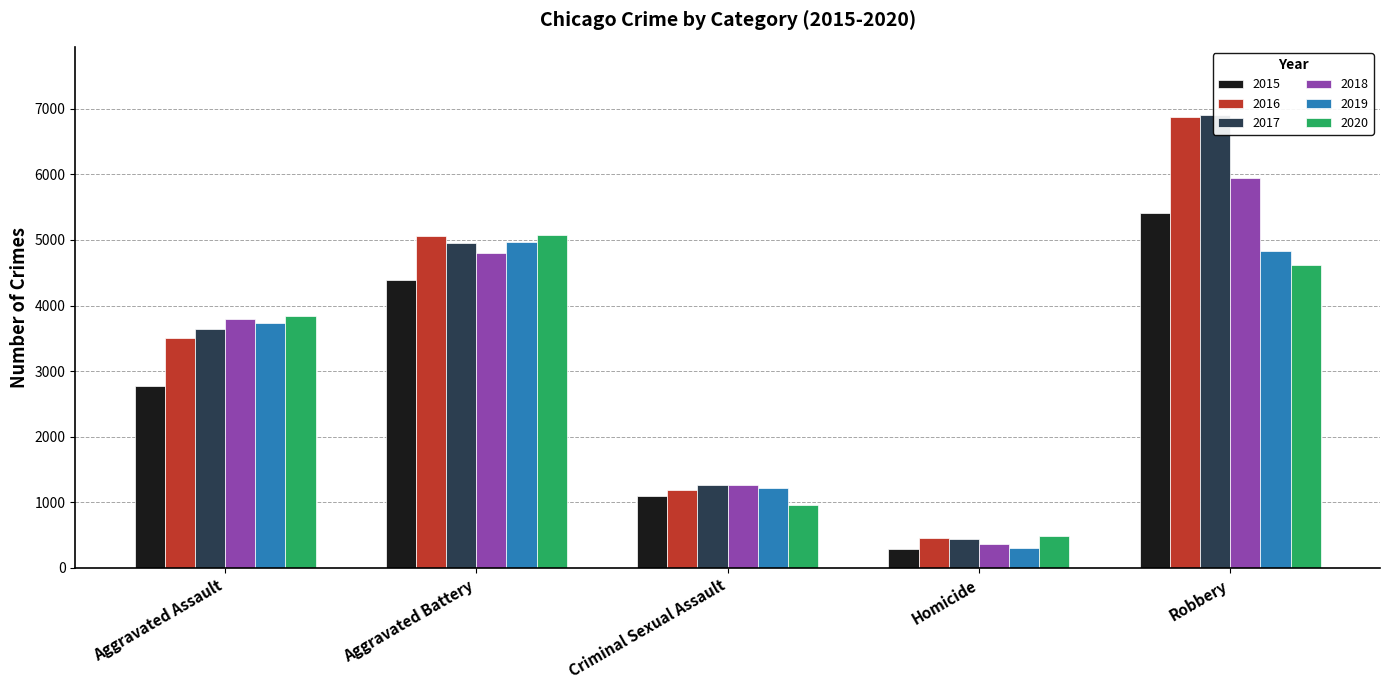

Reading right to left, list all the values displayed in this chart.

2015: Robbery=5406	Homicide=296	Criminal Sexual Assault=1103	Aggravated Battery=4395	Aggravated Assault=2768
2016: Robbery=6872	Homicide=451	Criminal Sexual Assault=1190	Aggravated Battery=5055	Aggravated Assault=3512
2017: Robbery=6908	Homicide=444	Criminal Sexual Assault=1271	Aggravated Battery=4959	Aggravated Assault=3646
2018: Robbery=5947	Homicide=360	Criminal Sexual Assault=1266	Aggravated Battery=4808	Aggravated Assault=3799
2019: Robbery=4837	Homicide=309	Criminal Sexual Assault=1222	Aggravated Battery=4963	Aggravated Assault=3739
2020: Robbery=4622	Homicide=483	Criminal Sexual Assault=963	Aggravated Battery=5075	Aggravated Assault=3837